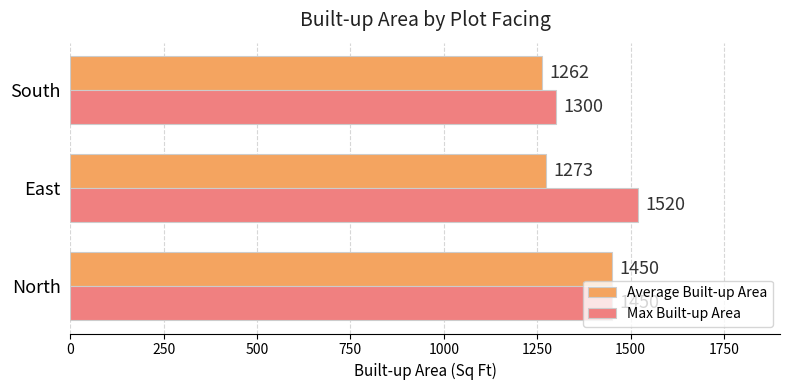

Rank the categories by Max Built-up Area value from lowest to highest.

South, North, East